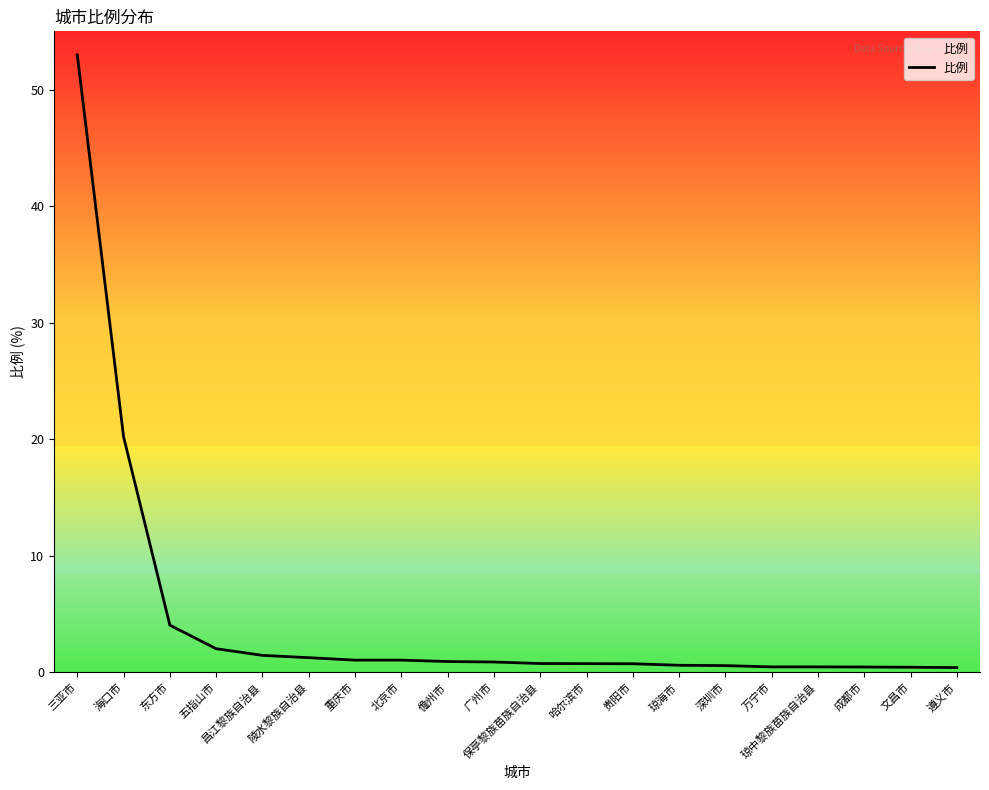

Which label corresponds to the largest value in the chart?

三亚市